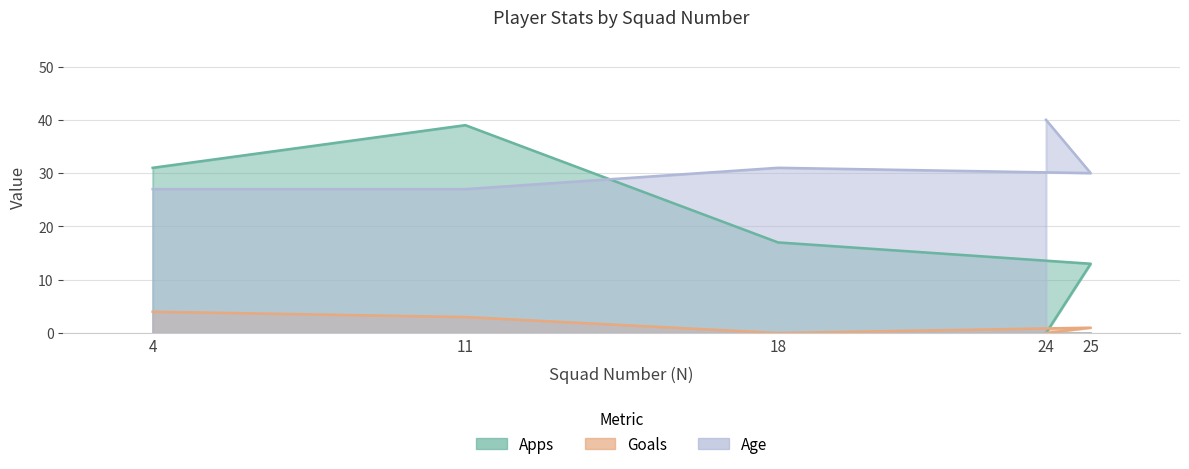

Where is the first local maximum for Age?

18